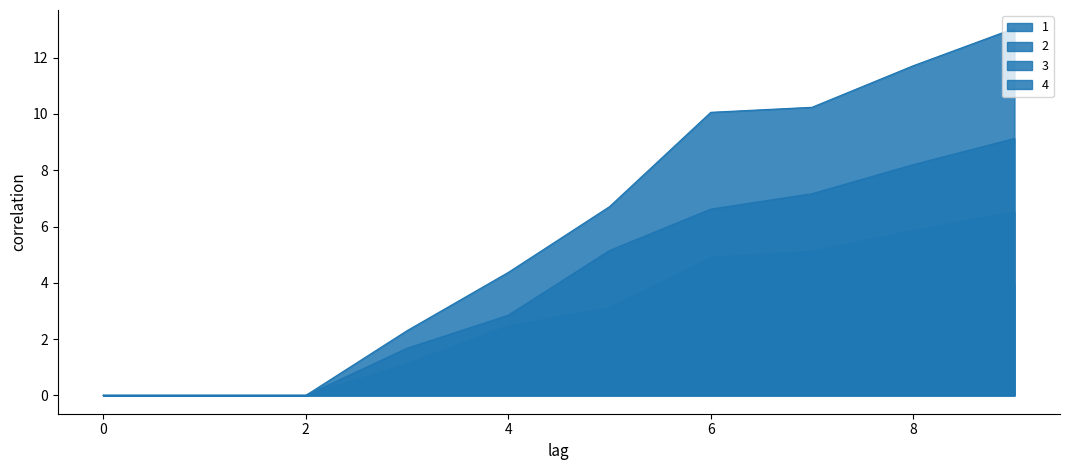

Which label corresponds to the largest value in the chart?

9